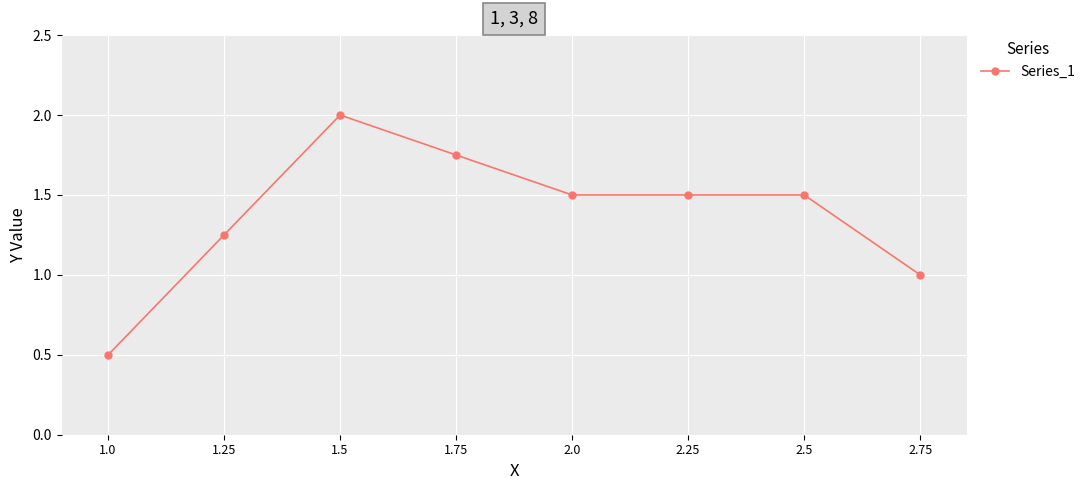

What is the difference between the maximum and minimum values?

1.5